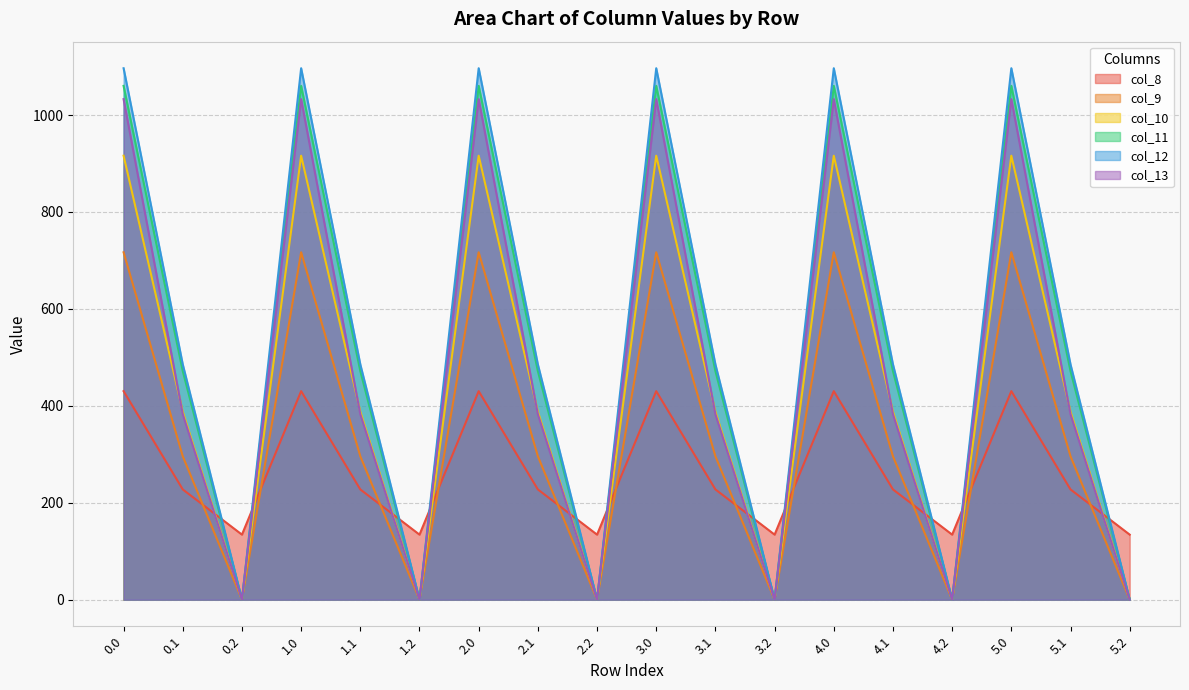

At how many categories does at least one series exceed 493?

6